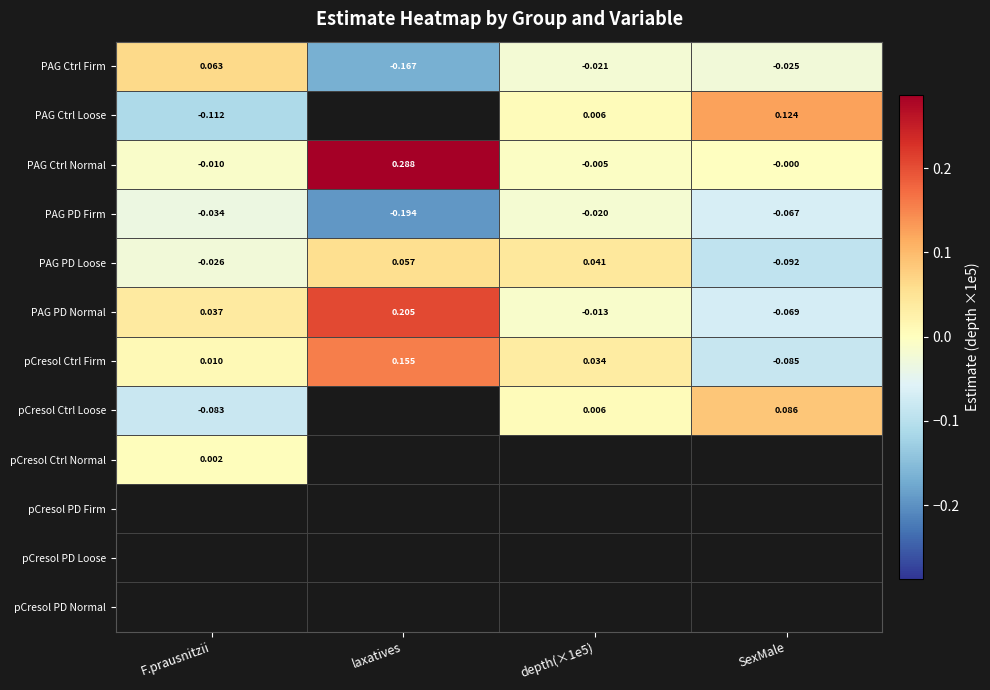

At how many categories does at least one series exceed 0?

4